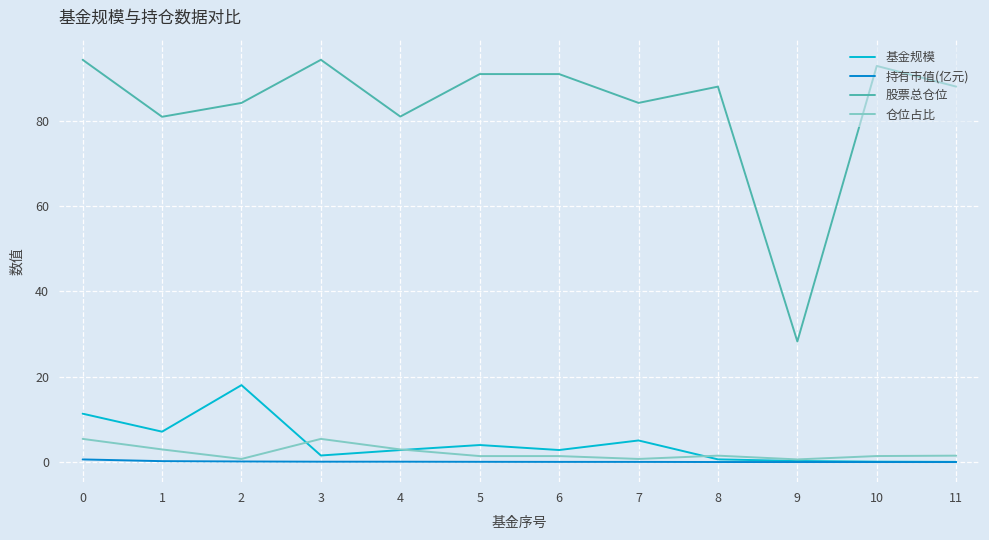

What is the average value of the 持有市值(亿元) series?

0.1